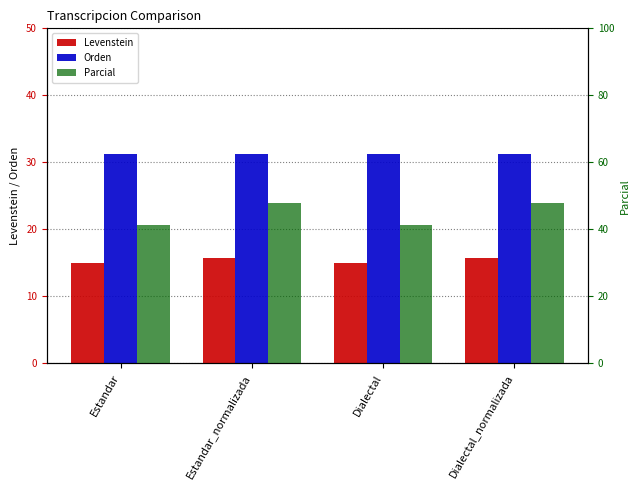

Reading left to right, transcribe all the data shown in this chart.

Levenstein: 15.0	15.8	15.0	15.8
Orden: 31.2	31.2	31.2	31.2
Parcial: 41.4	48.0	41.4	48.0